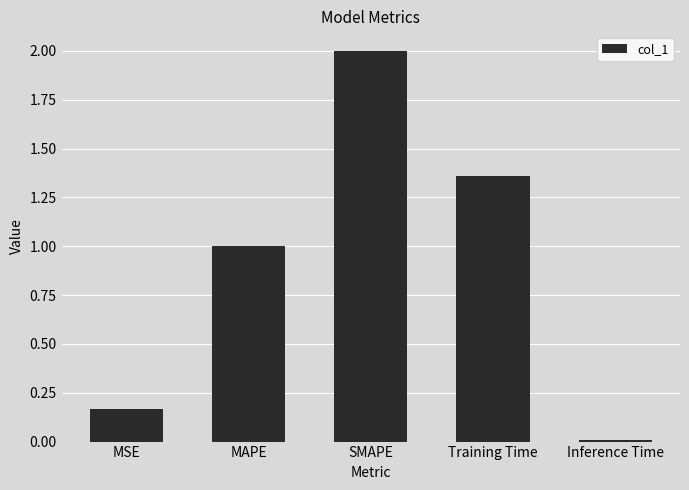

How many series are shown in this chart?

1